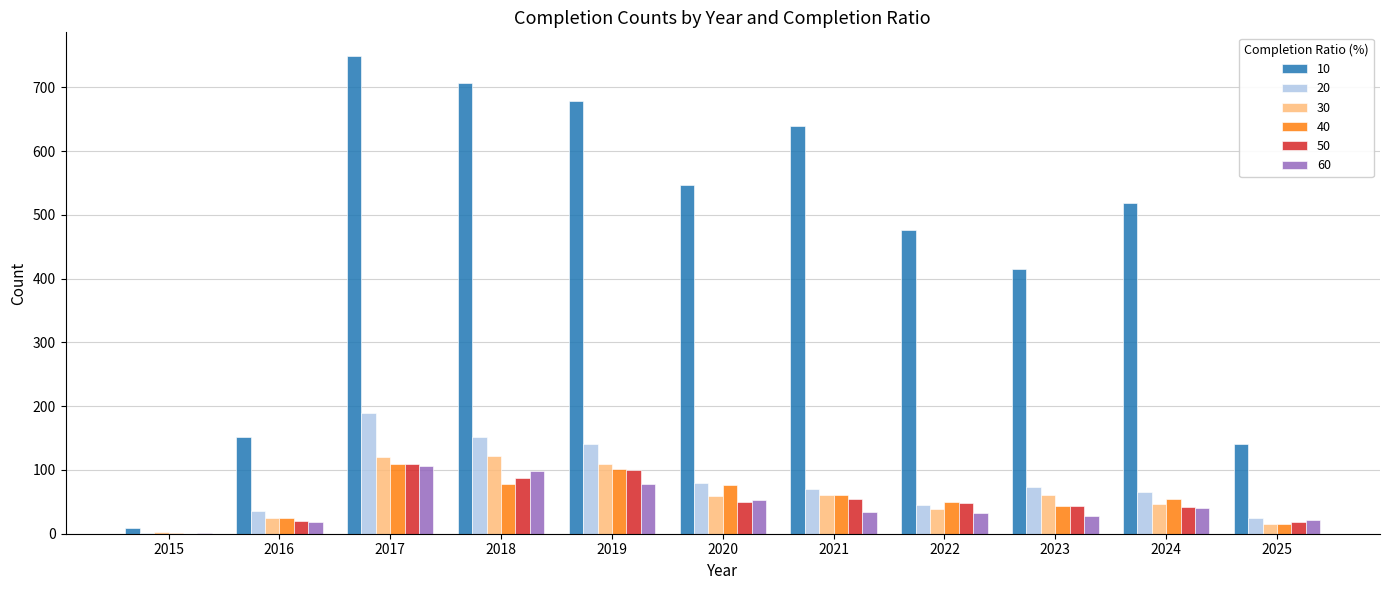

What is the sum of the 30 values at 2021 and 2024?

107